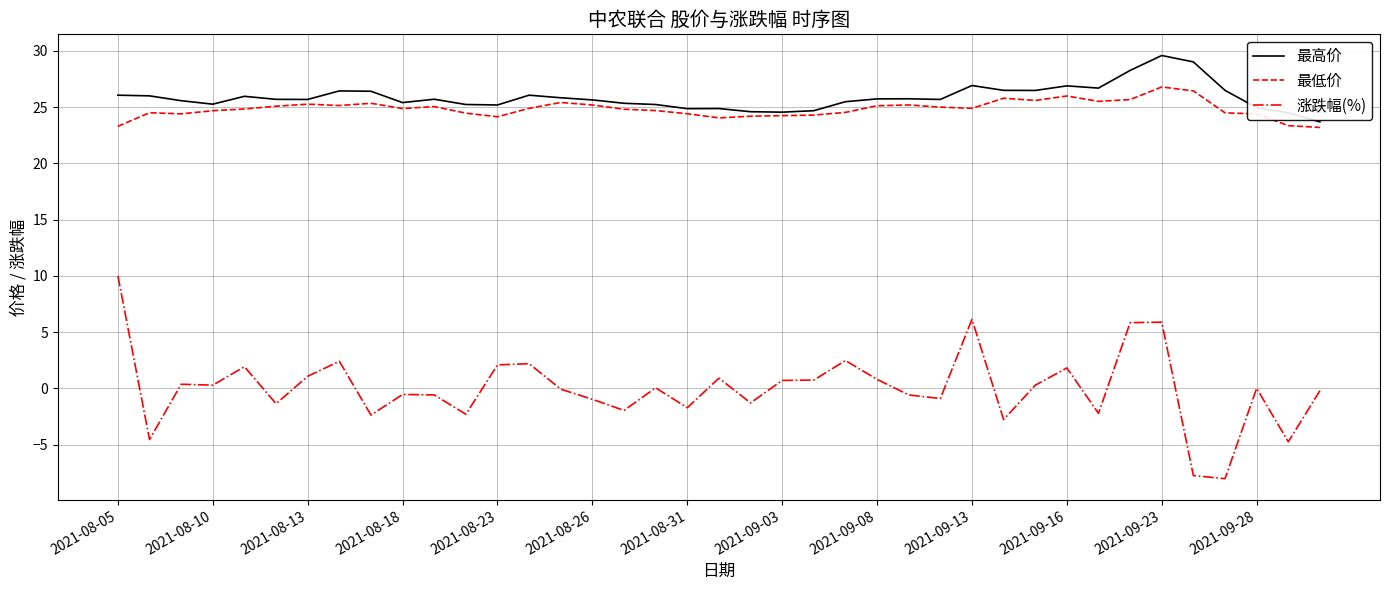

What is the lowest value of the 涨跌幅(%) series?

-8.0